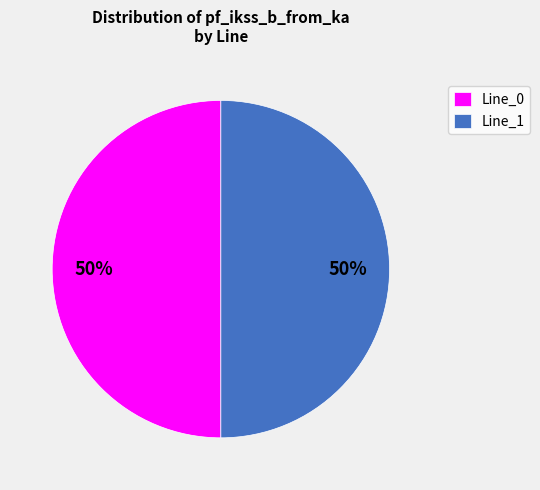

To the nearest percent, what is the average slice percentage?

50%